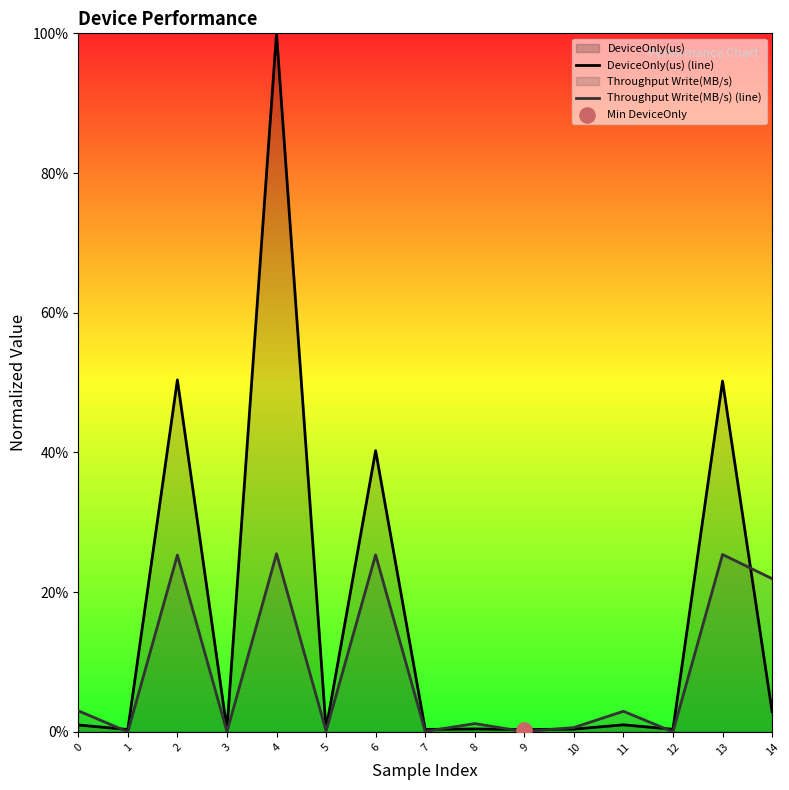

Which series reaches the minimum Y coordinate?

Throughput Write(MB/s) (line)